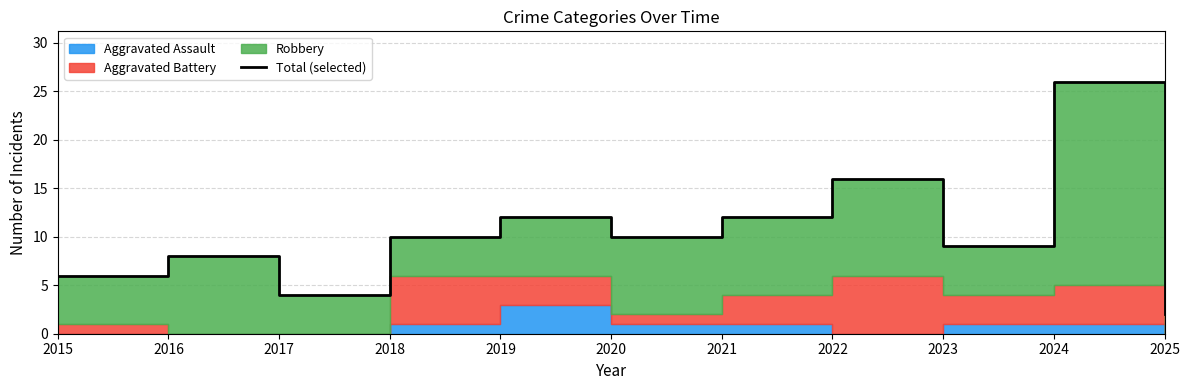

What is the average value?

10